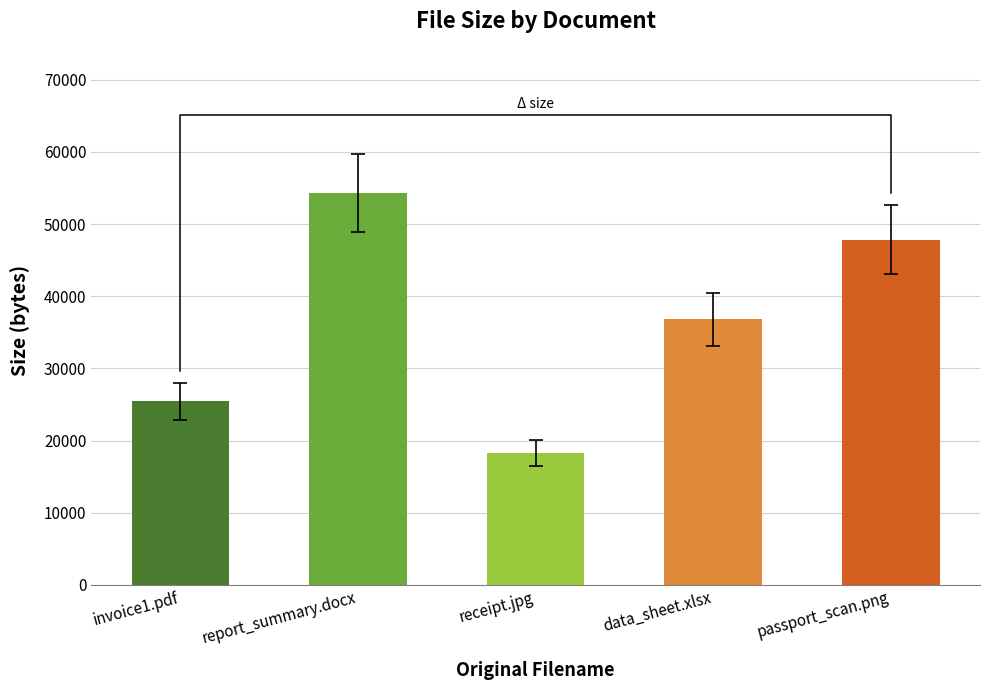

Does the chart contain any negative values?

No